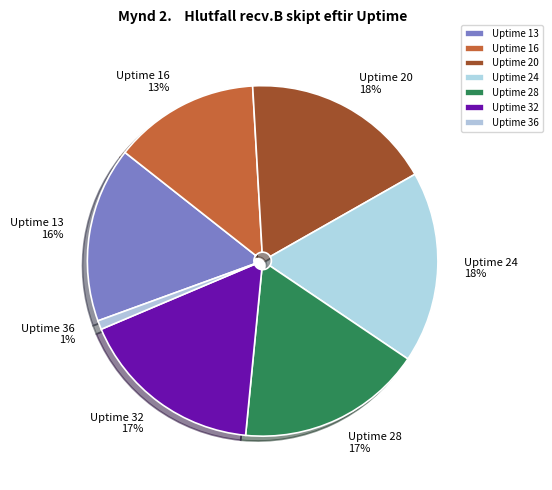

Between Uptime 13 and Uptime 32, which is larger?

Uptime 32